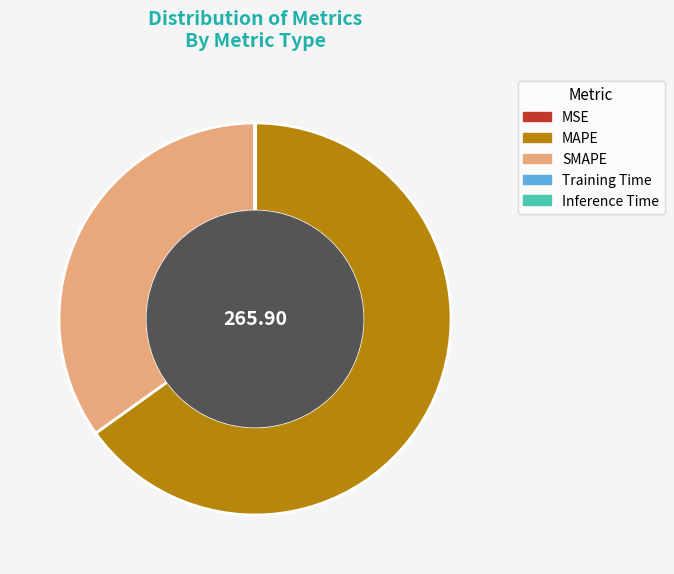

Does any single category account for the majority?

Yes